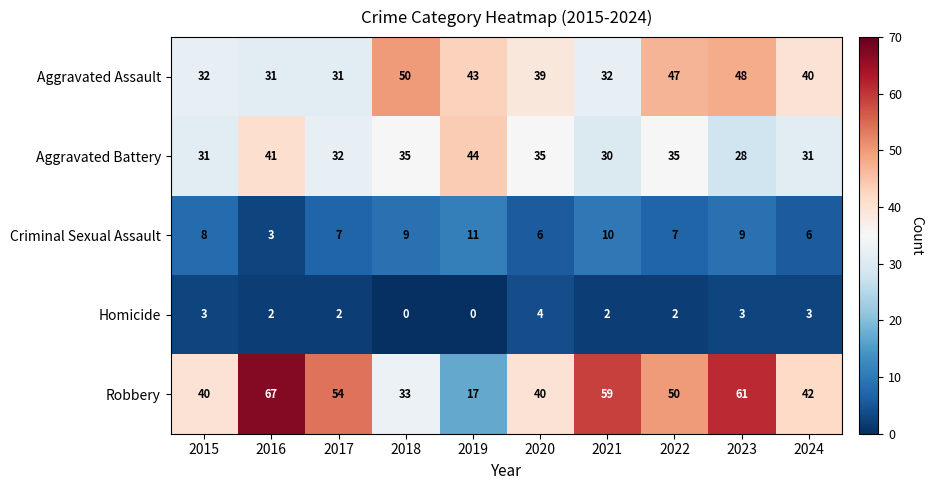

Which series changed the most between 2016 and 2021?

Aggravated Battery